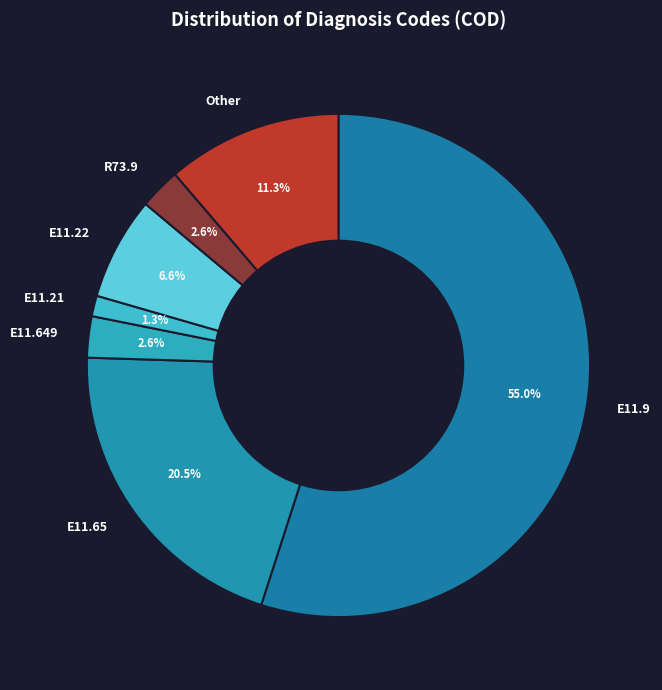

To the nearest percent, what portion does Other represent?

11%